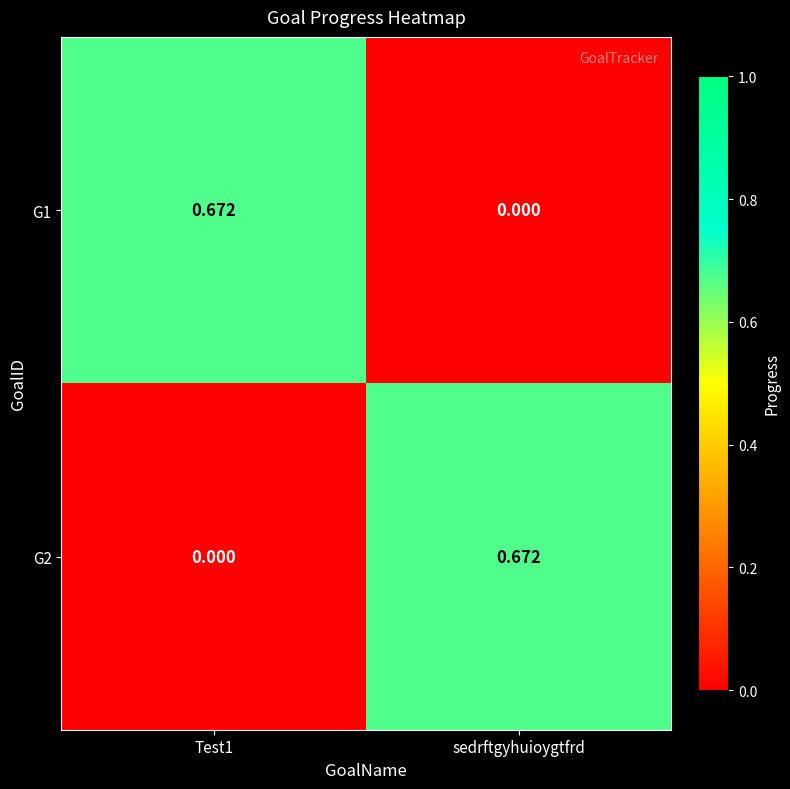

At which label is G1 closest to 0?

sedrftgyhuioygtfrd